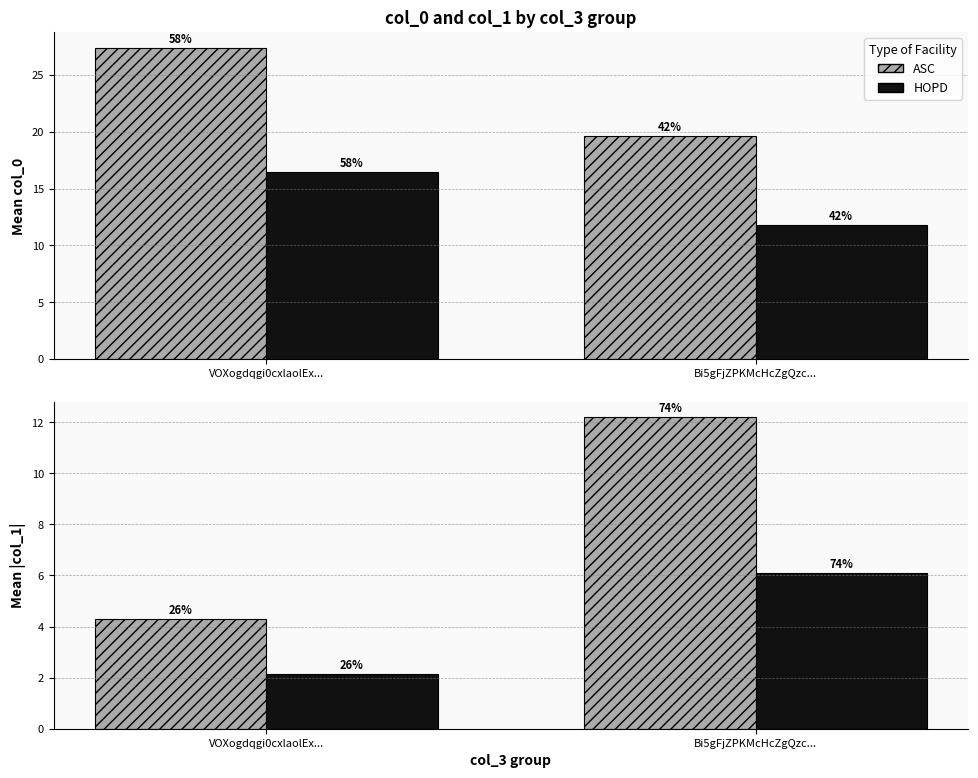

List the series in order of their overall mean, highest first.

col_0 (ASC-style), col_0 (HOPD-style), col_1 (ASC-style), col_1 (HOPD-style)